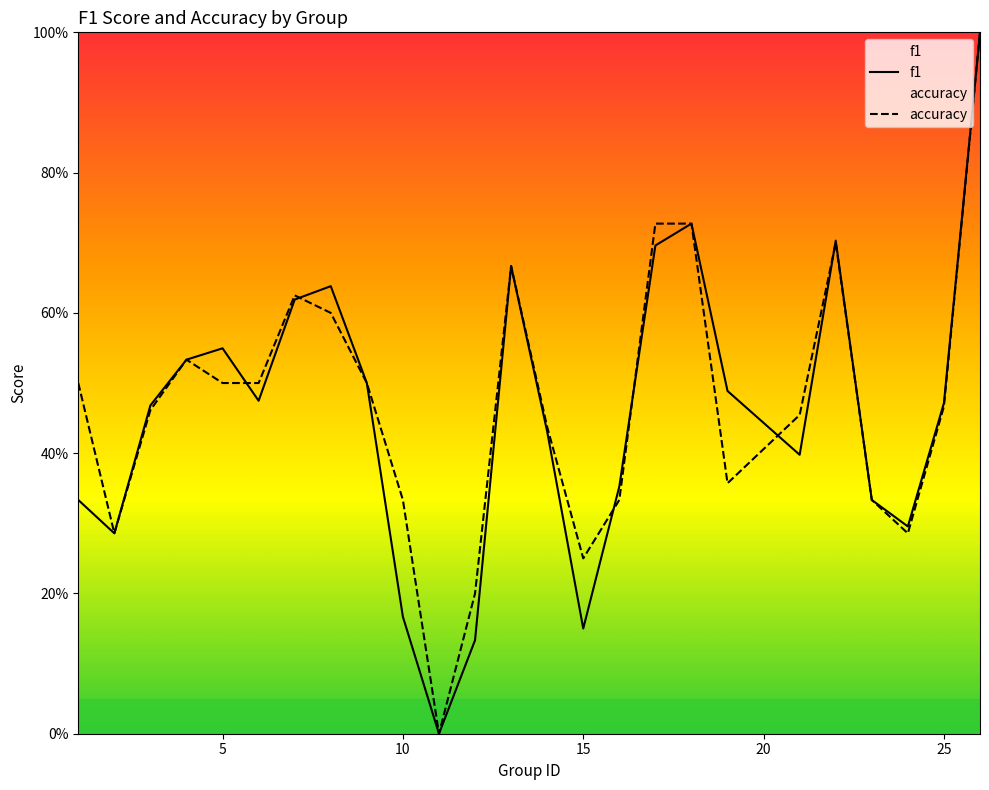

What is the total value across all series at 1?

0.8